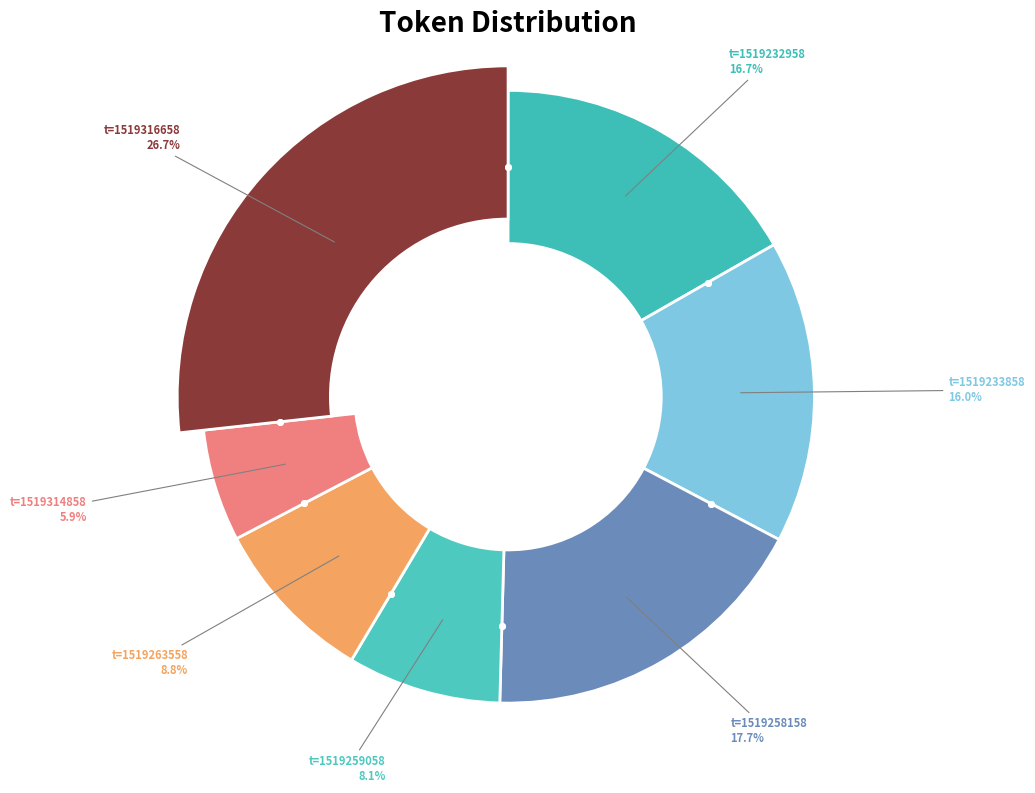

Is it true that t=1519314858 is 6% of the pie?

True